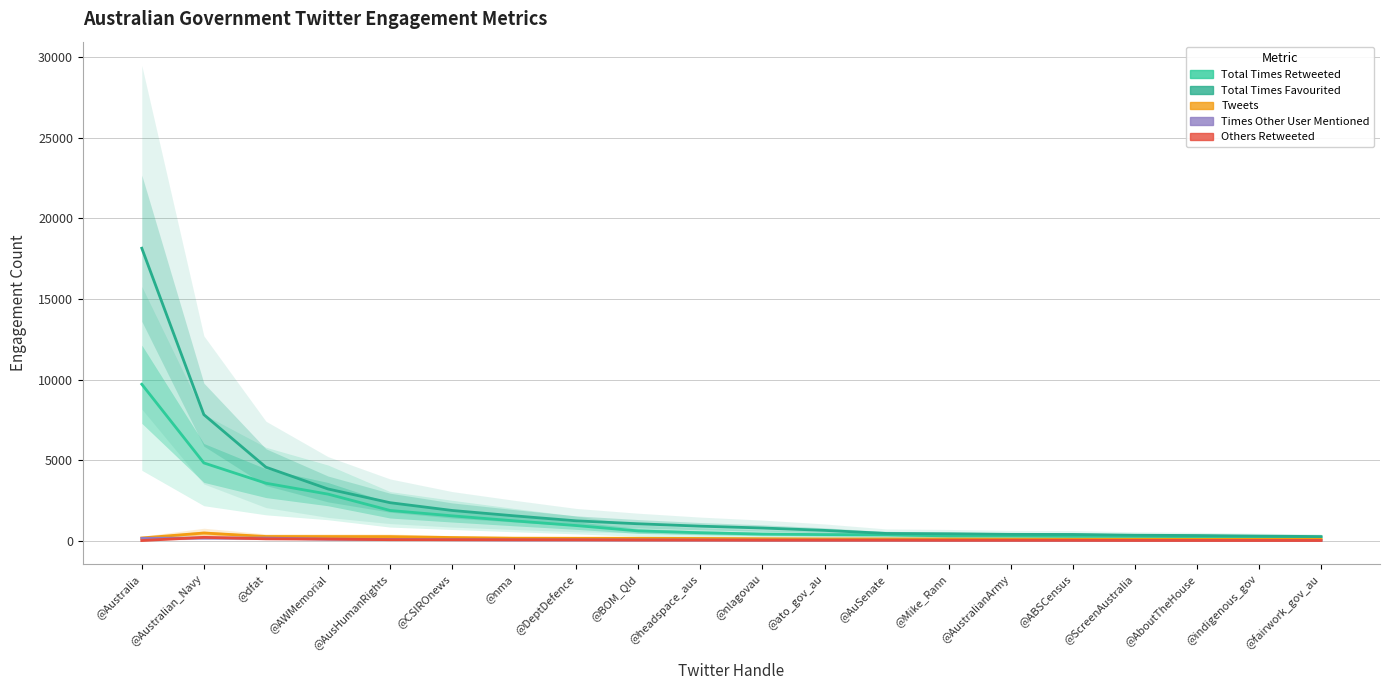

What is the lowest value of the Total Times Retweeted series?

210